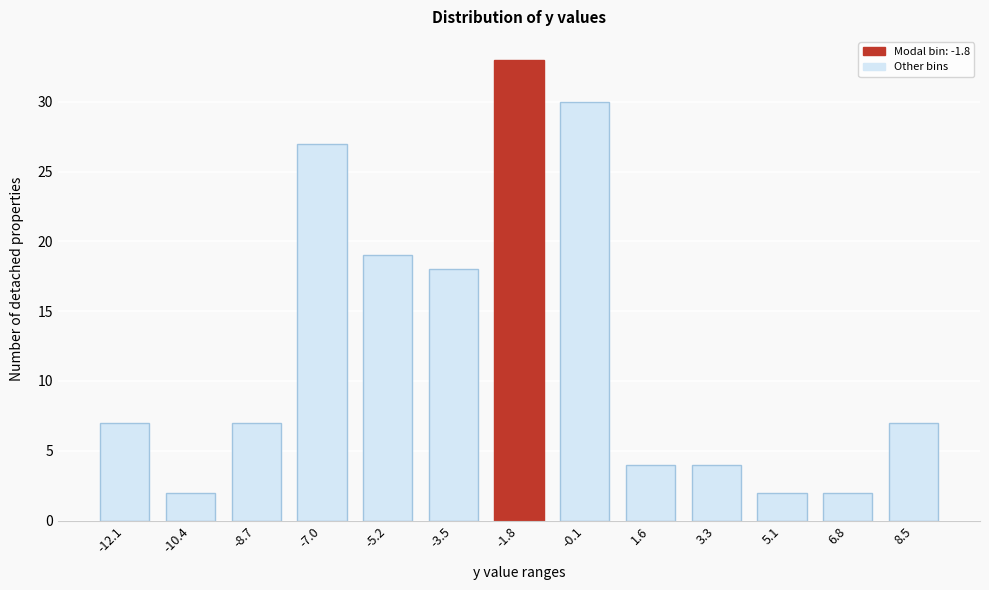

Reading left to right, what are all the values shown in this chart?

-12.1=7	-10.4=2	-8.7=7	-7.0=27	-5.2=19	-3.5=18	-1.8=33	-0.1=30	1.6=4	3.3=4	5.1=2	6.8=2	8.5=7